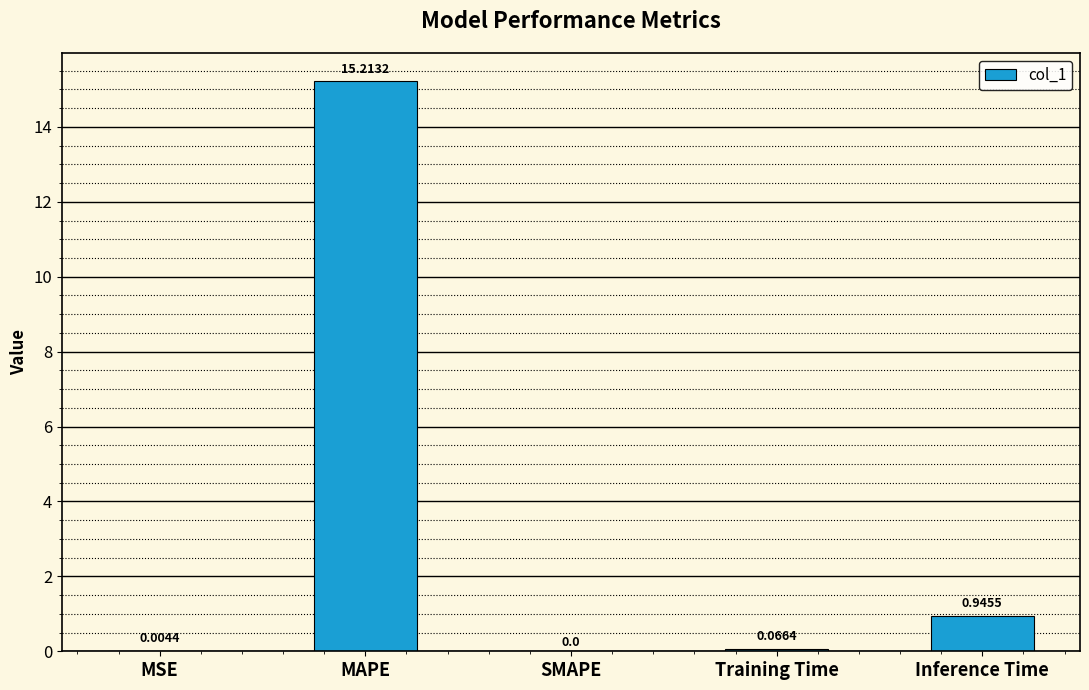

Which has a higher value, MSE or Inference Time?

Inference Time